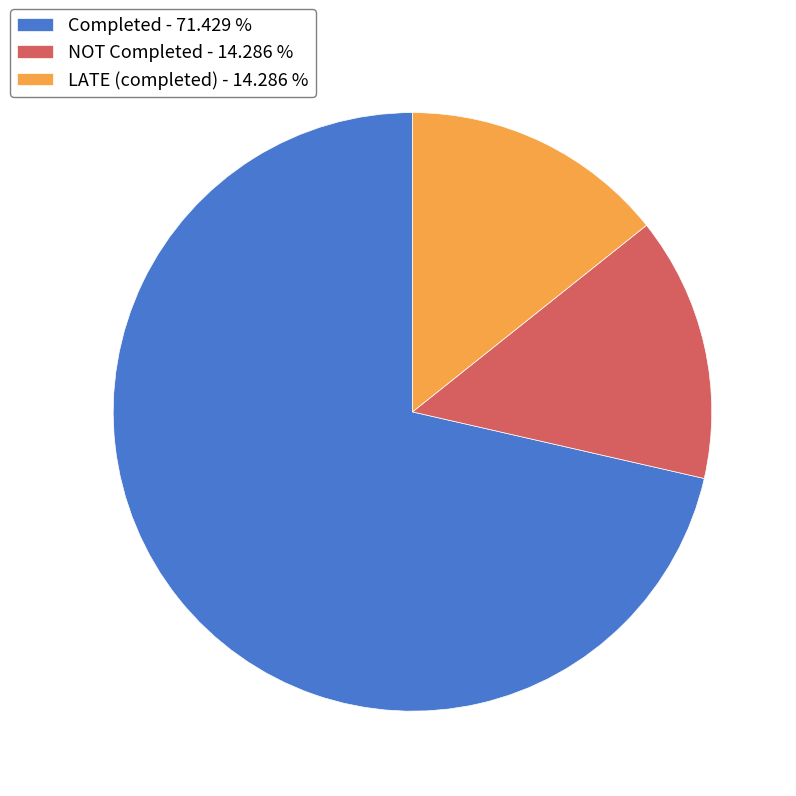

Which has a higher value, Completed - 71.429 % or NOT Completed - 14.286 %?

Completed - 71.429 %